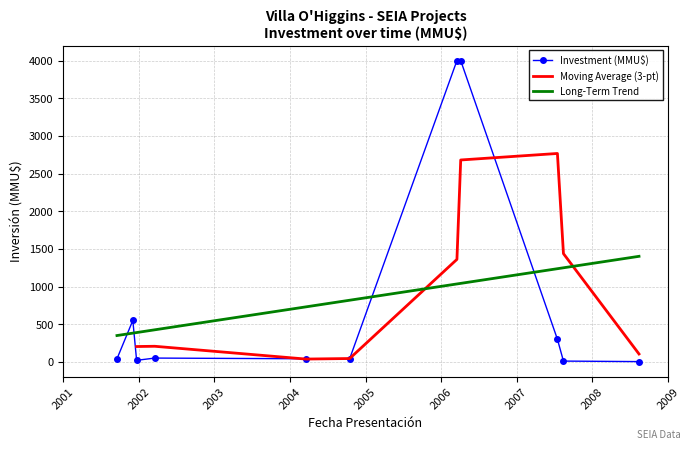

True or false: Long-Term Trend and Investment (MMU$) cross at least once.

True